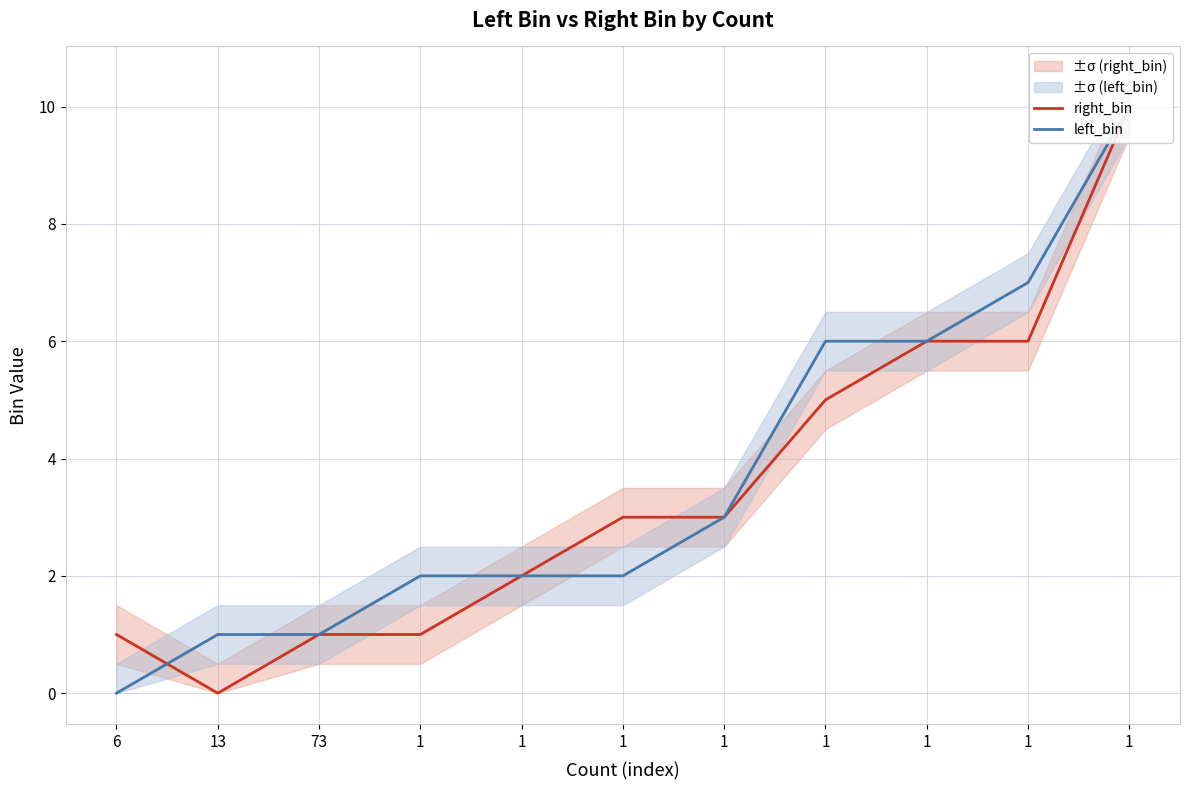

Where does the right_bin series first go above 3?

1